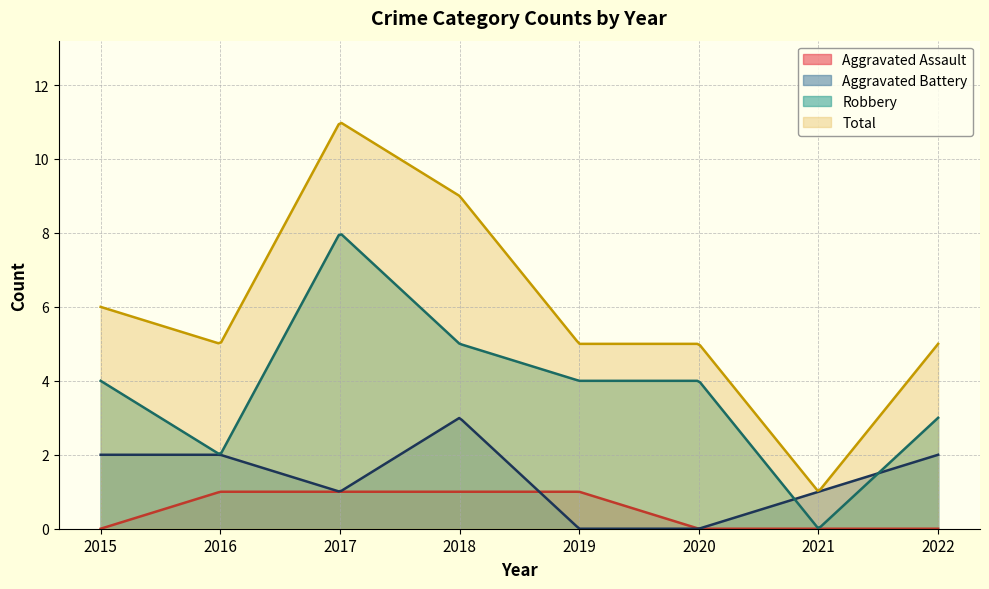

Which series has the largest total across all categories?

Total